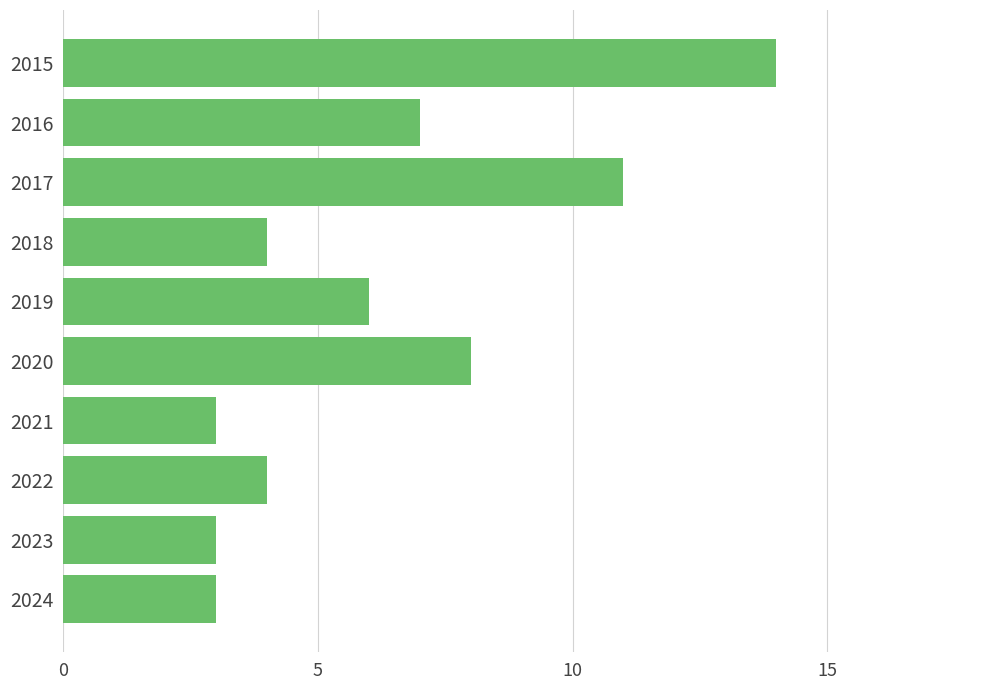

What is the approximate value at 2024?

3